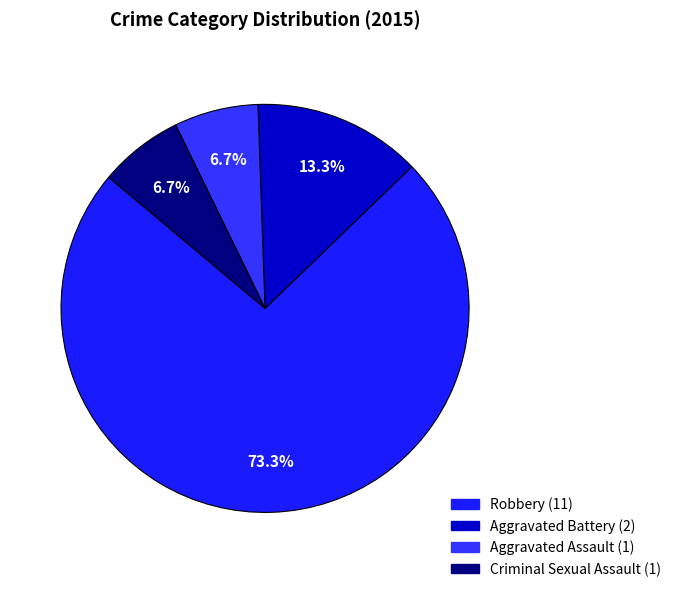

What is the smallest slice in the pie chart?

Aggravated Assault